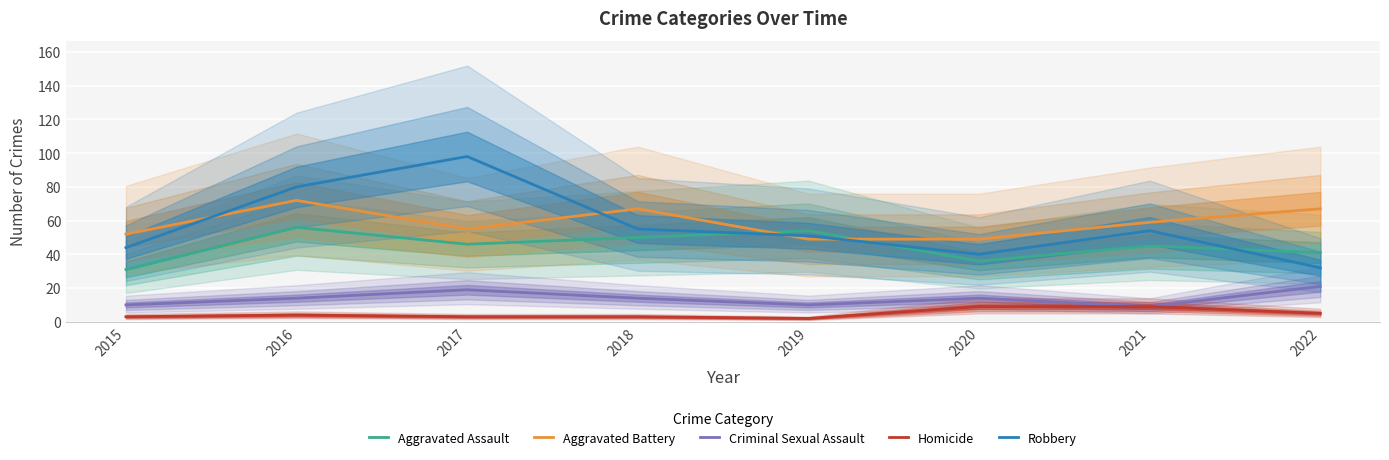

Which category has the highest value across all series?

2017